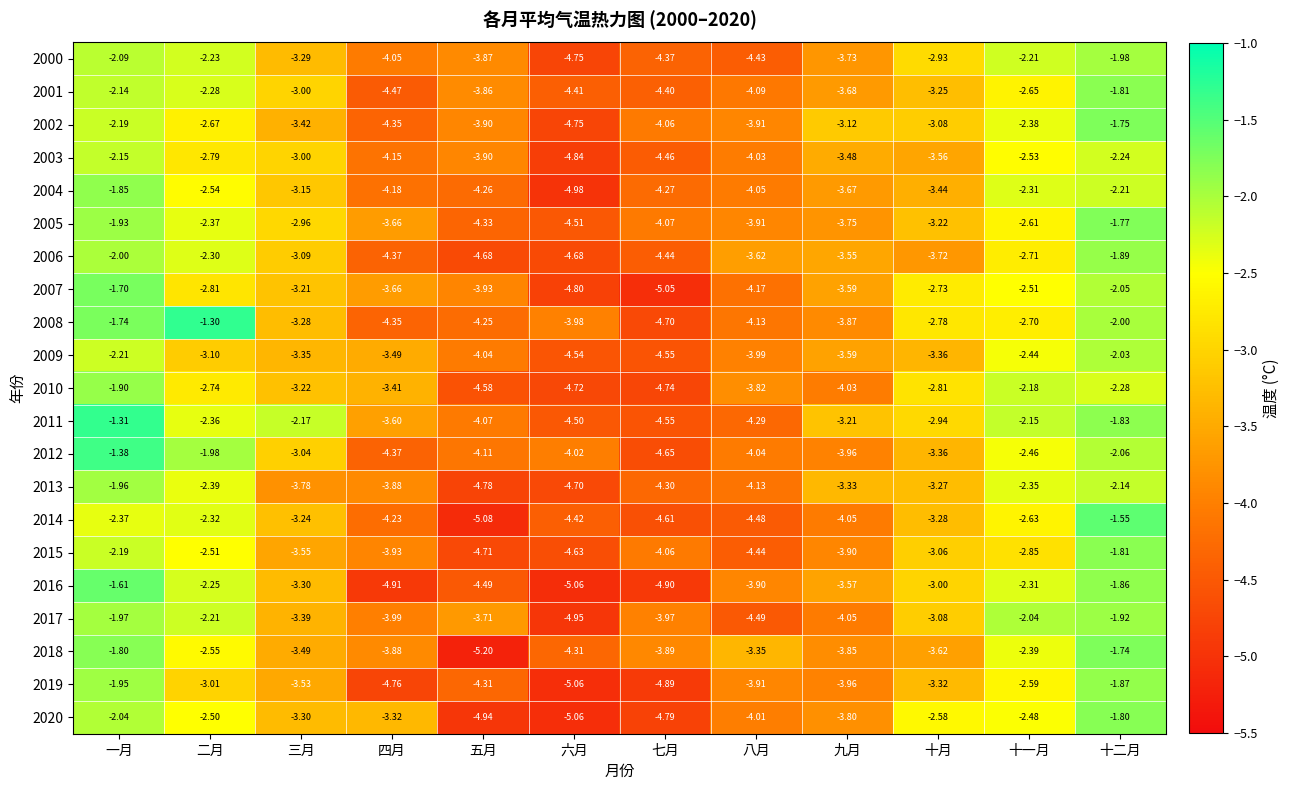

List the labels in order of 2005 value, smallest first.

六月, 五月, 七月, 八月, 九月, 四月, 十月, 三月, 十一月, 二月, 一月, 十二月